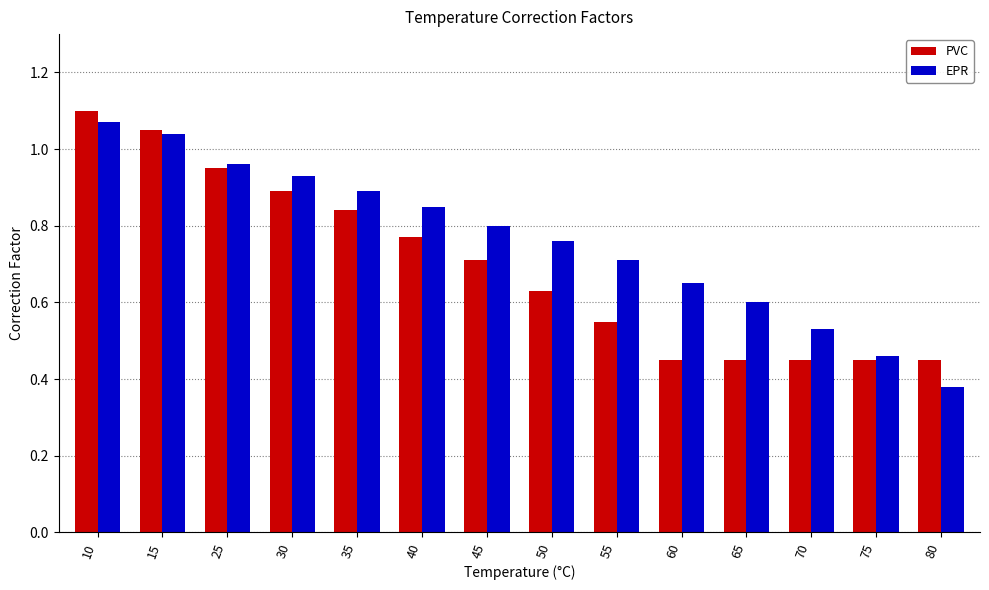

At how many categories does at least one series exceed 0?

14